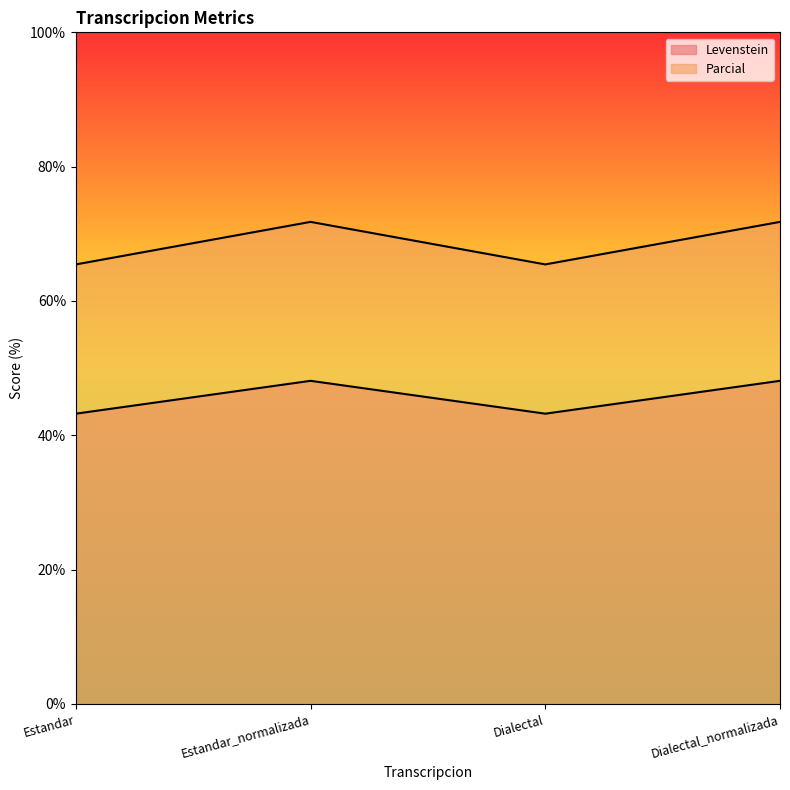

Between Estandar_normalizada and Dialectal, which series saw the biggest shift?

Parcial